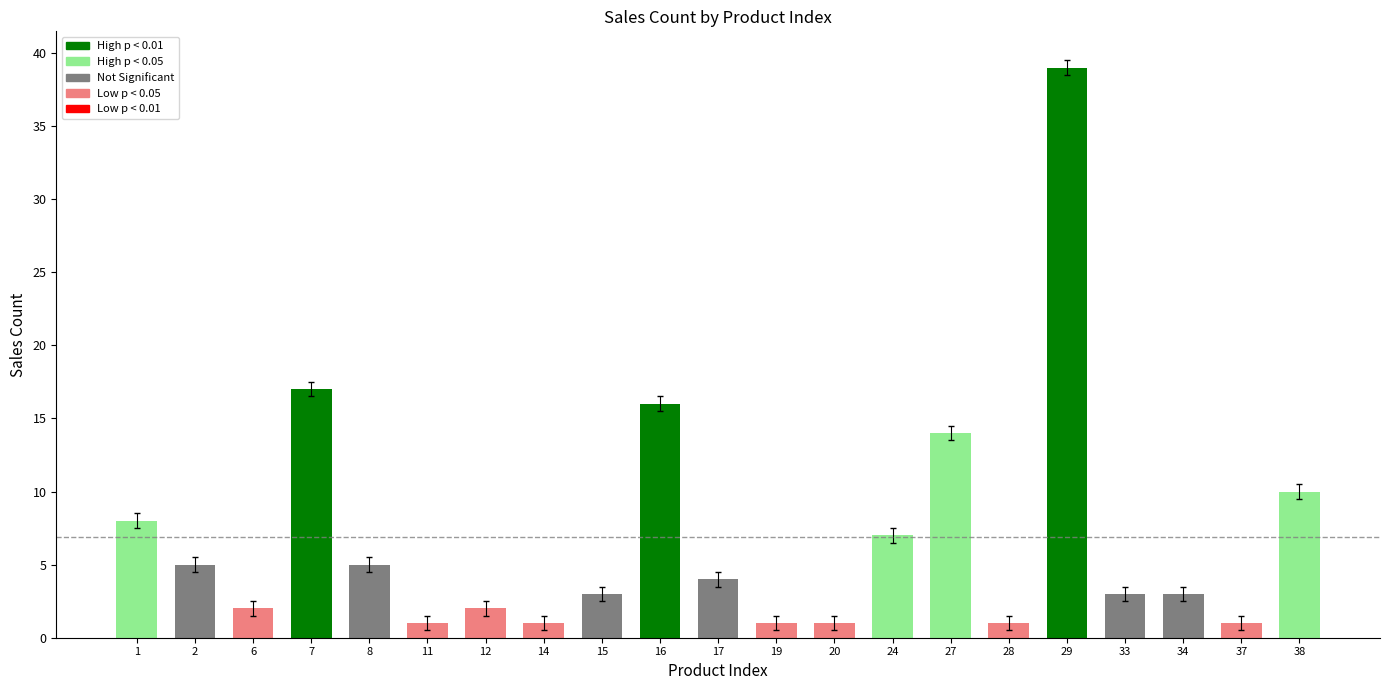

Which label corresponds to the largest value in the chart?

29